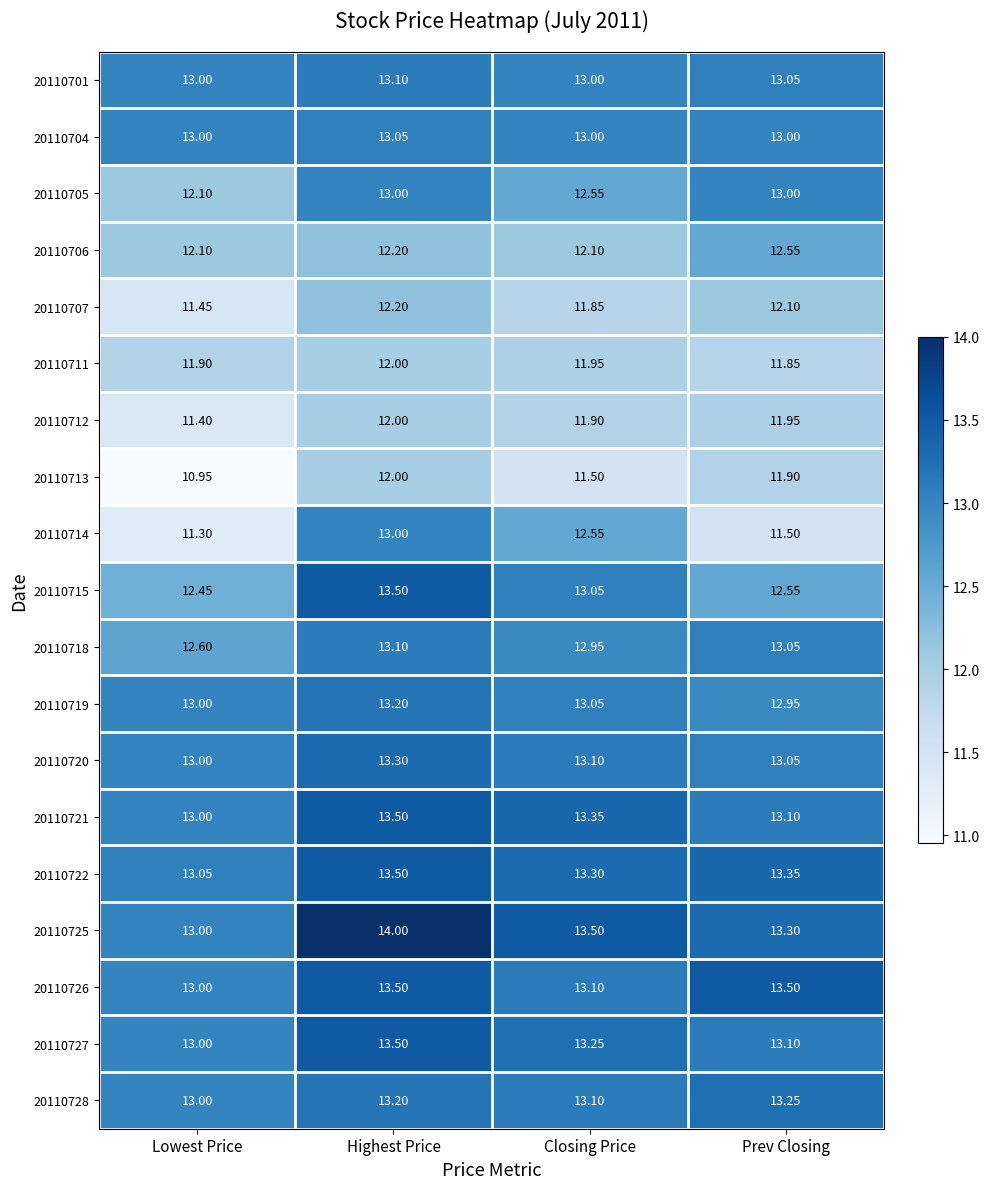

Count the number of data series in this chart.

19